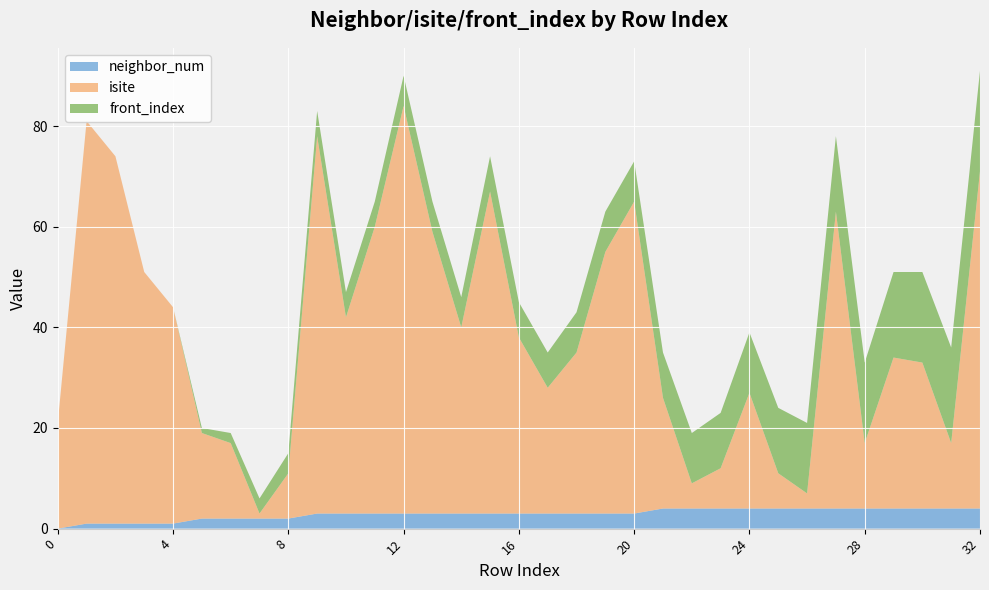

Reading left to right, extract all data points from this chart.

neighbor_num: 0	1	1	1	1	2	2	2	2	3	3	3	3	3	3	3	3	3	3	3	3	4	4	4	4	4	4	4	4	4	4	4	4
isite: 21	80	73	50	43	17	15	1	9	75	39	57	81	56	37	64	35	25	32	52	62	22	5	8	23	7	3	59	13	30	29	13	67
front_index: 0	0	0	0	0	1	2	3	4	5	5	5	6	6	6	7	7	7	8	8	8	9	10	11	12	13	14	15	16	17	18	19	20